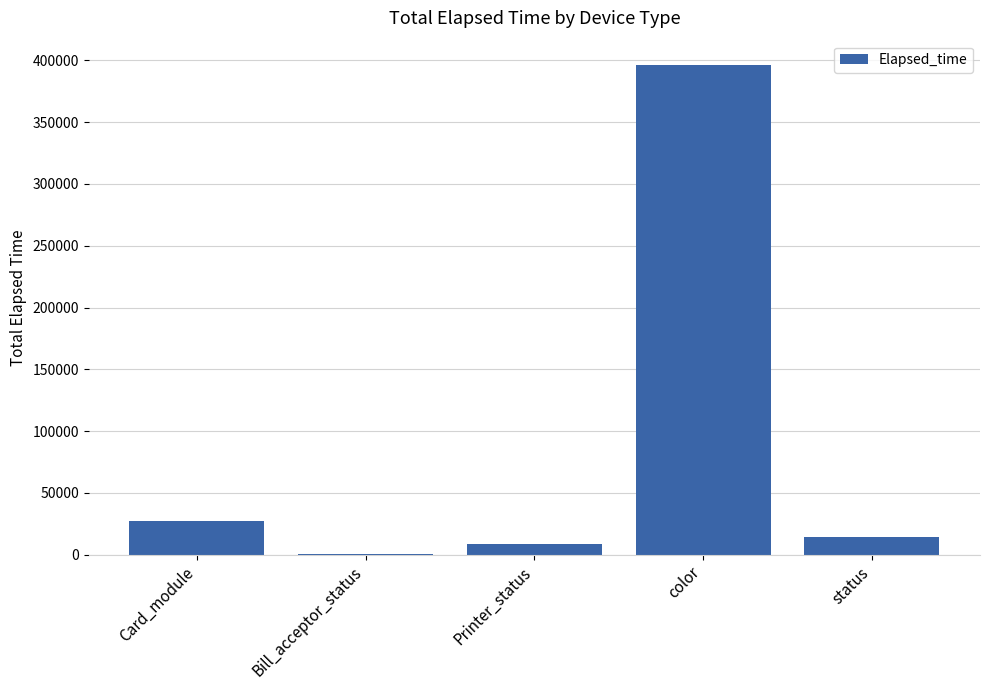

What is the change in value from Bill_acceptor_status to Printer_status?

+8753